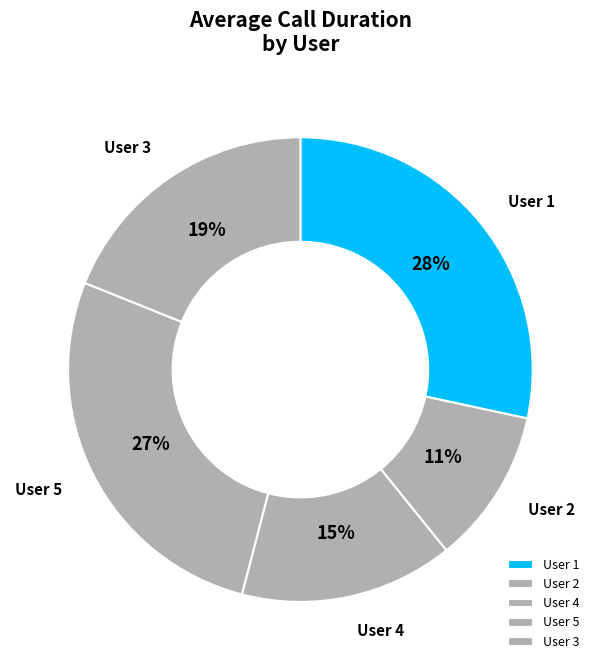

How many slices are in this pie chart?

5